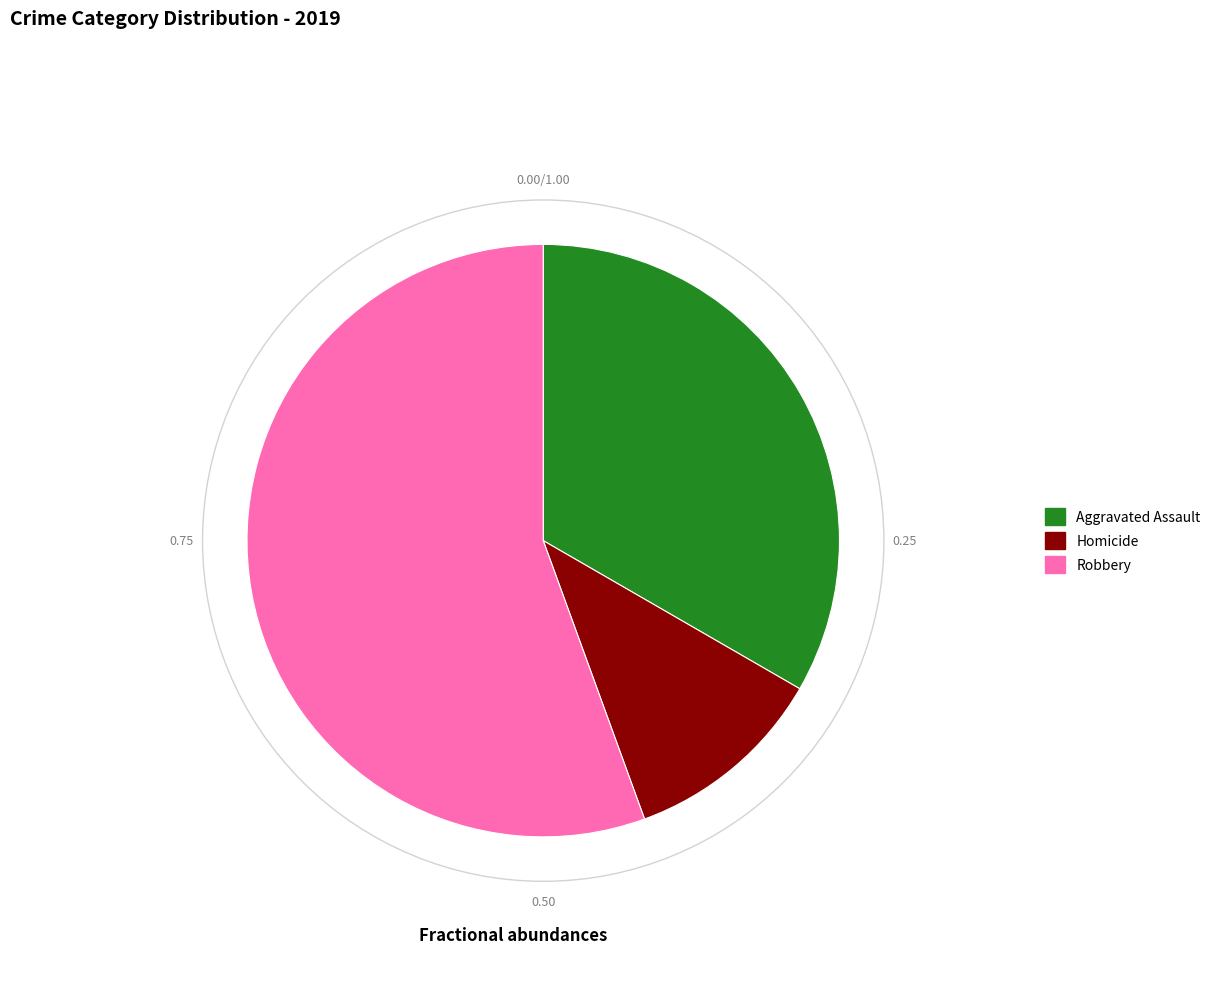

Is there a majority slice in this chart?

Yes